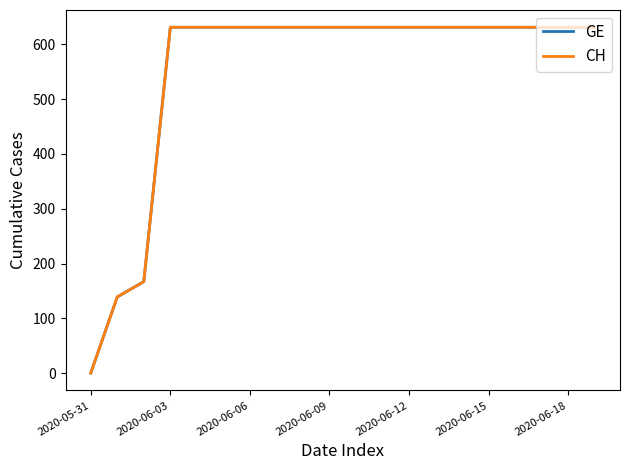

Does the chart display data point markers on the line(s)?

No